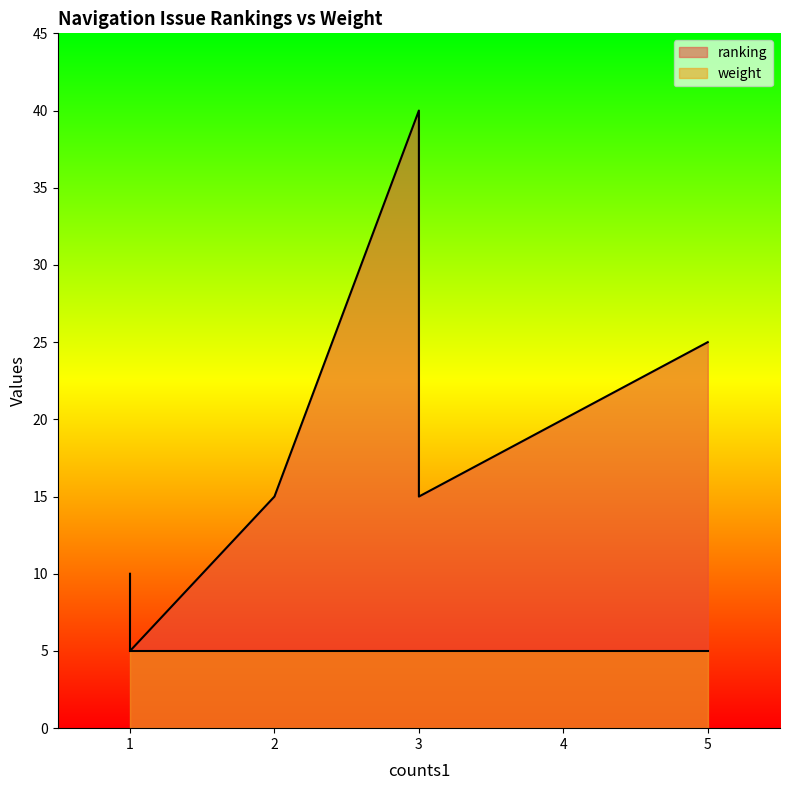

True or false: weight has a value of 3 at 1.

False